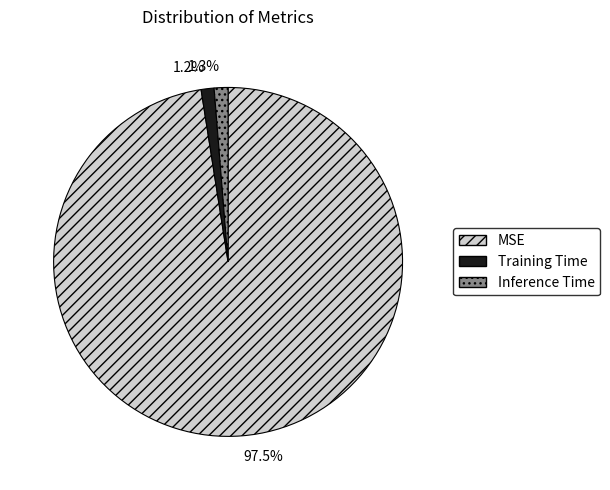

Which category accounts for the majority?

MSE